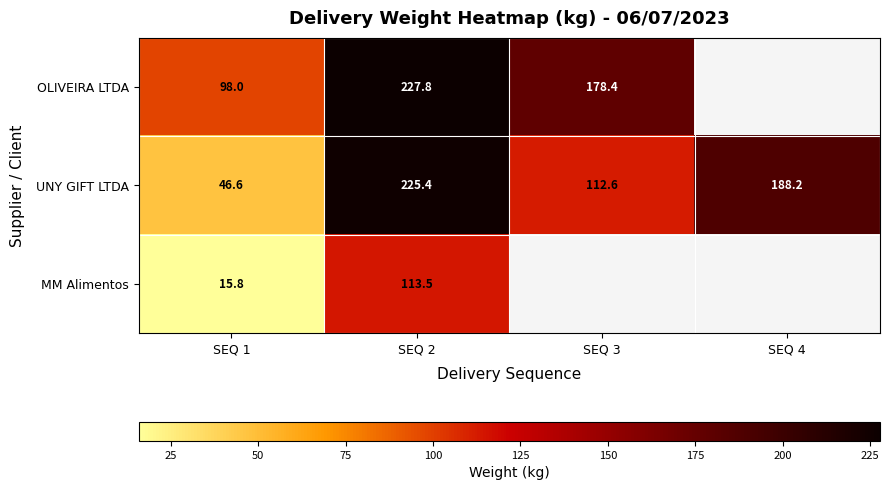

What is the maximum value shown in the chart?

227.8